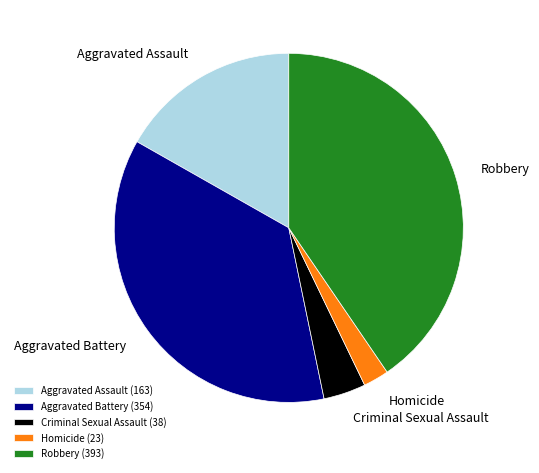

Between Aggravated Battery and Aggravated Assault, which is larger?

Aggravated Battery